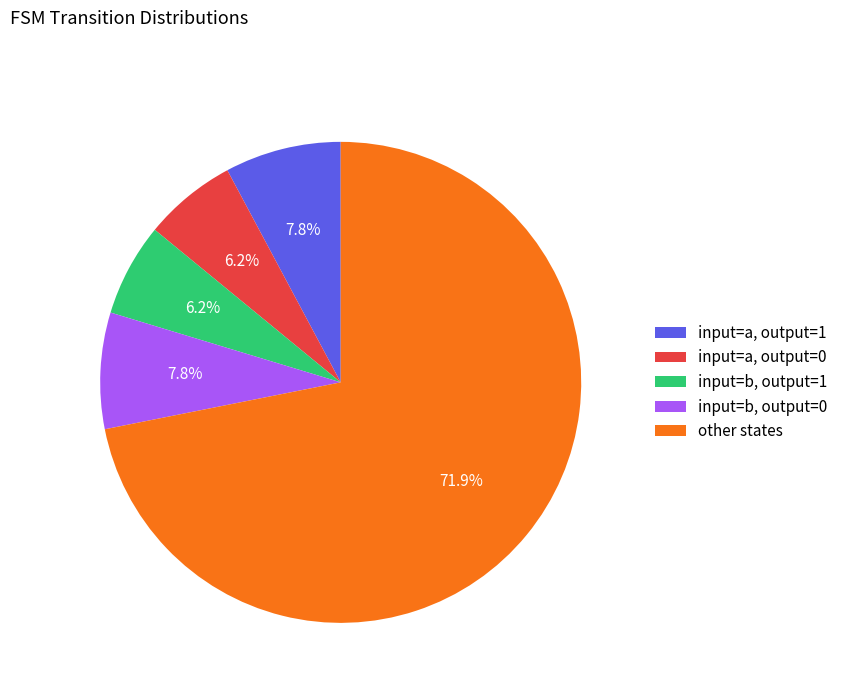

Is there a majority slice in this chart?

Yes